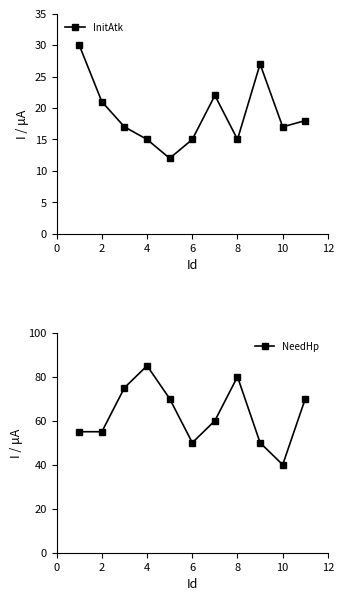

What is the value of the NeedHp point at the 7th from the left?

60